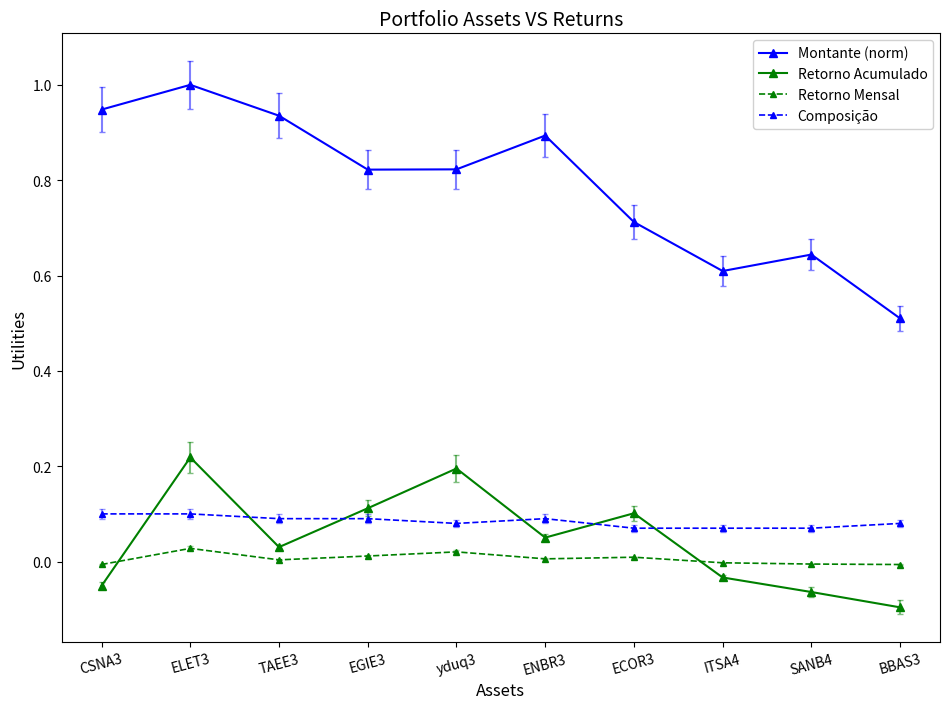

True or false: Retorno Acumulado has more than 2 interior local peaks.

True